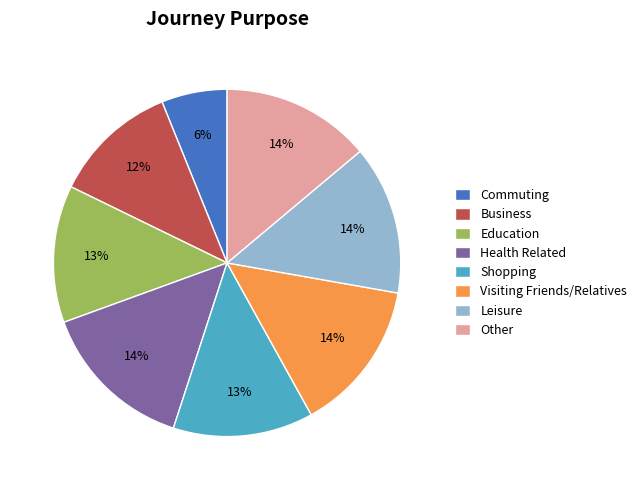

What percentage is the Other slice, to the nearest percent?

14%